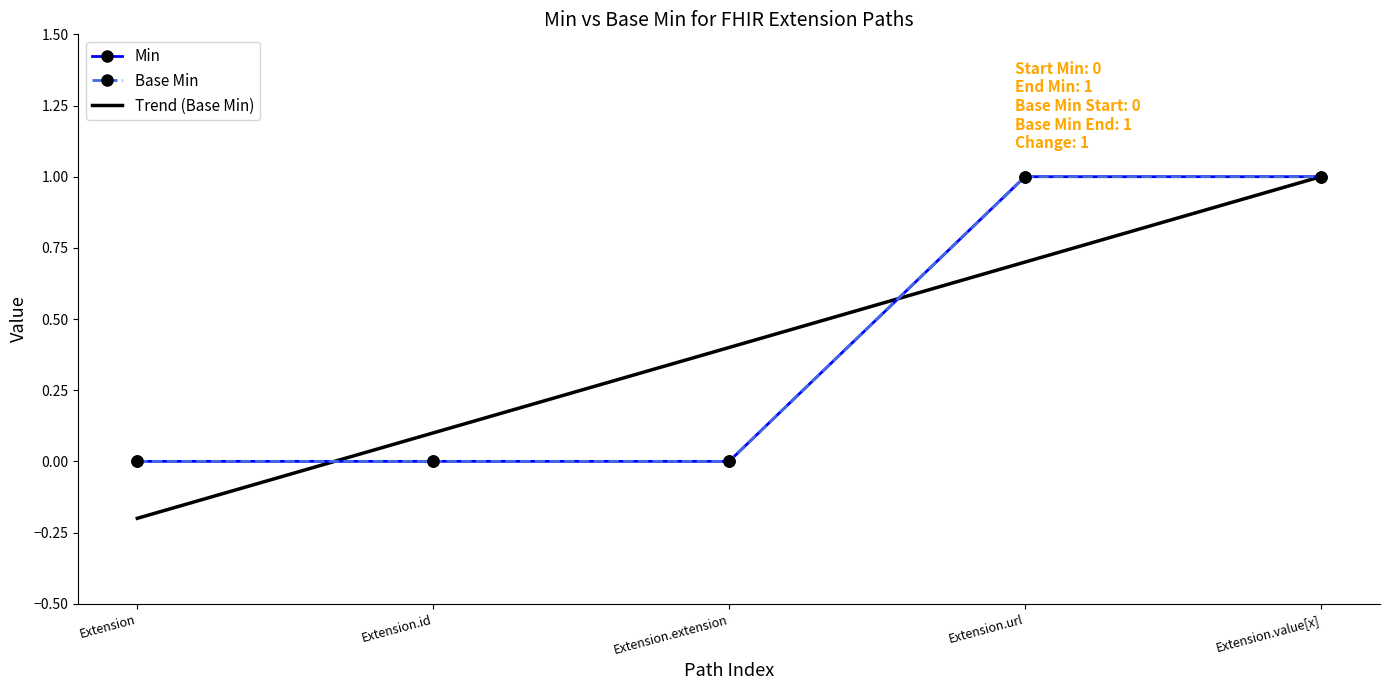

What is the difference between the highest and lowest values at Extension.extension?

0.4